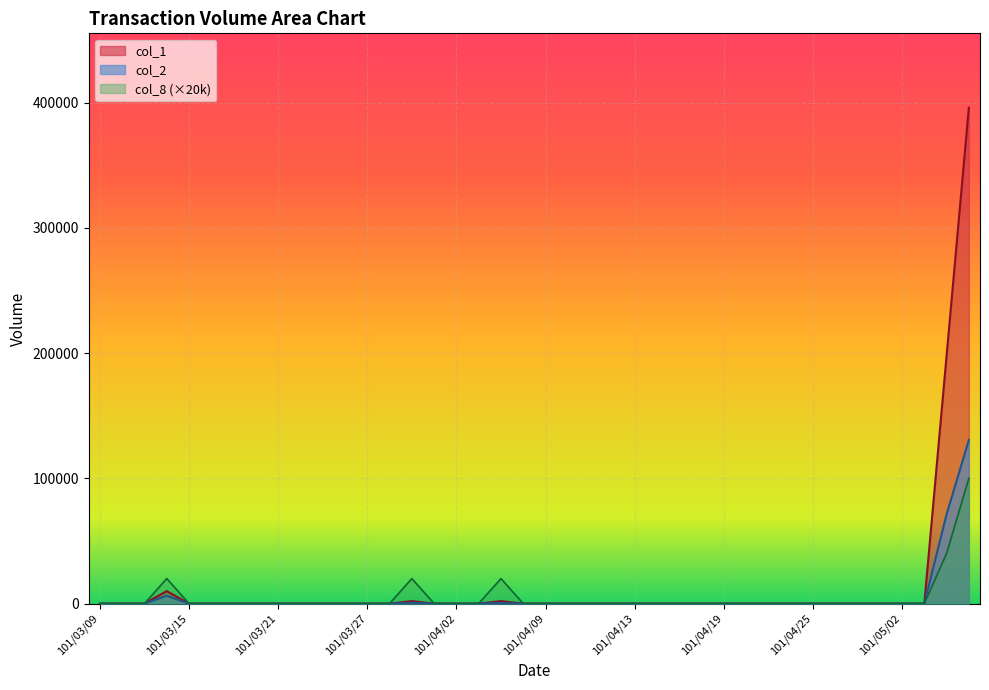

What position from the right is 101/04/05?

22